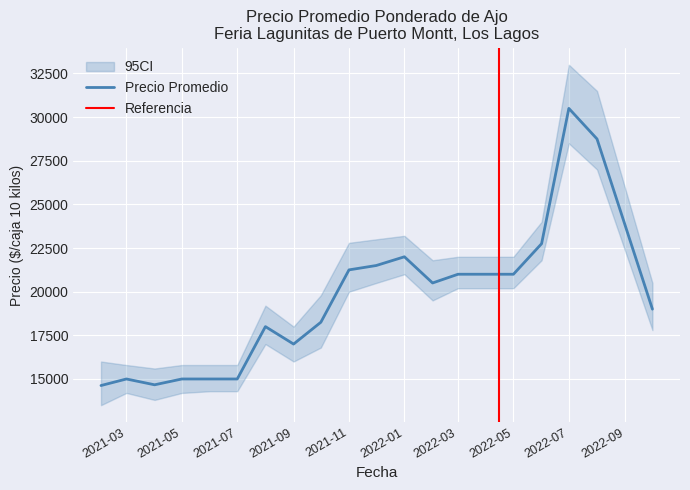

True or false: Precio mínimo and Precio máximo cross at least once.

False